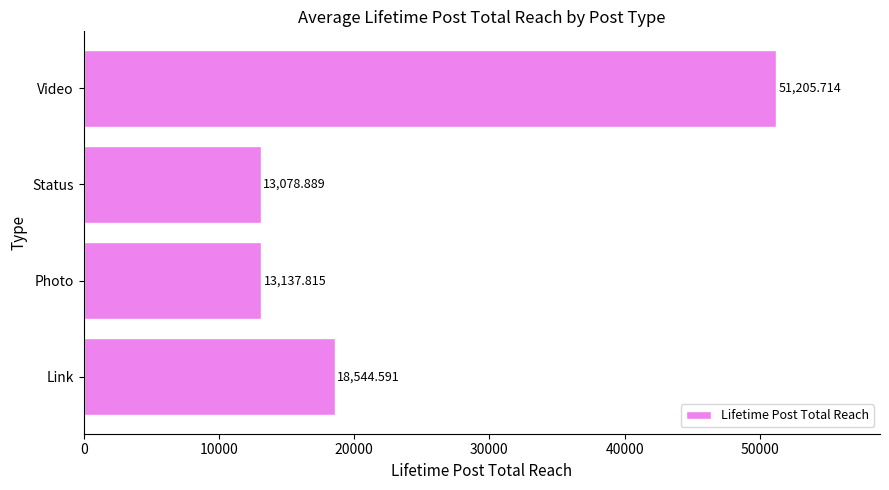

What is the change in value from Photo to Video?

+38067.9